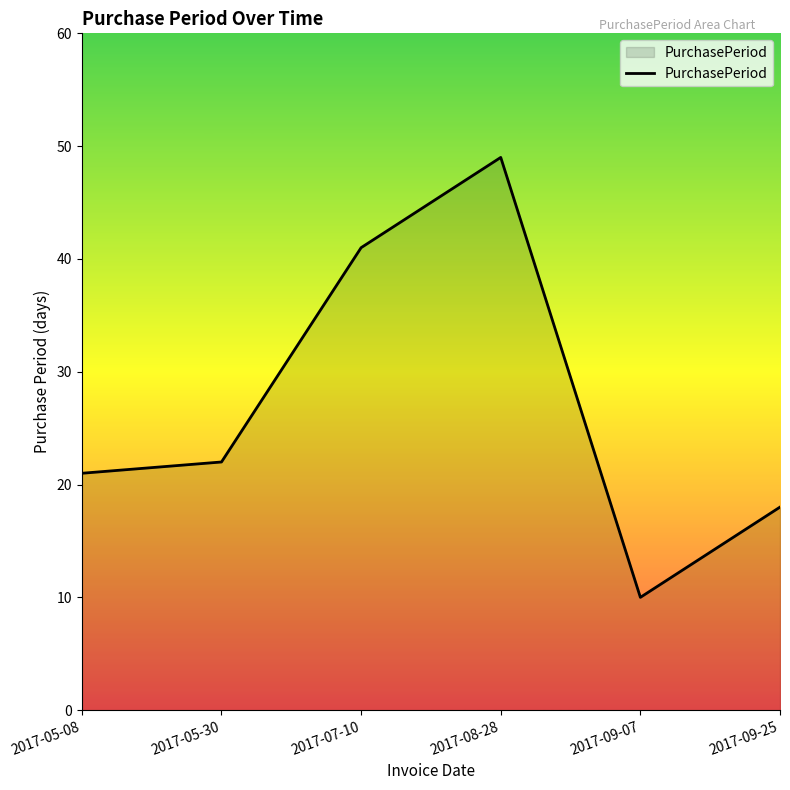

Reading left to right, what are all the values shown in this chart?

2017-05-08=21	2017-05-30=22	2017-07-10=41	2017-08-28=49	2017-09-07=10	2017-09-25=18